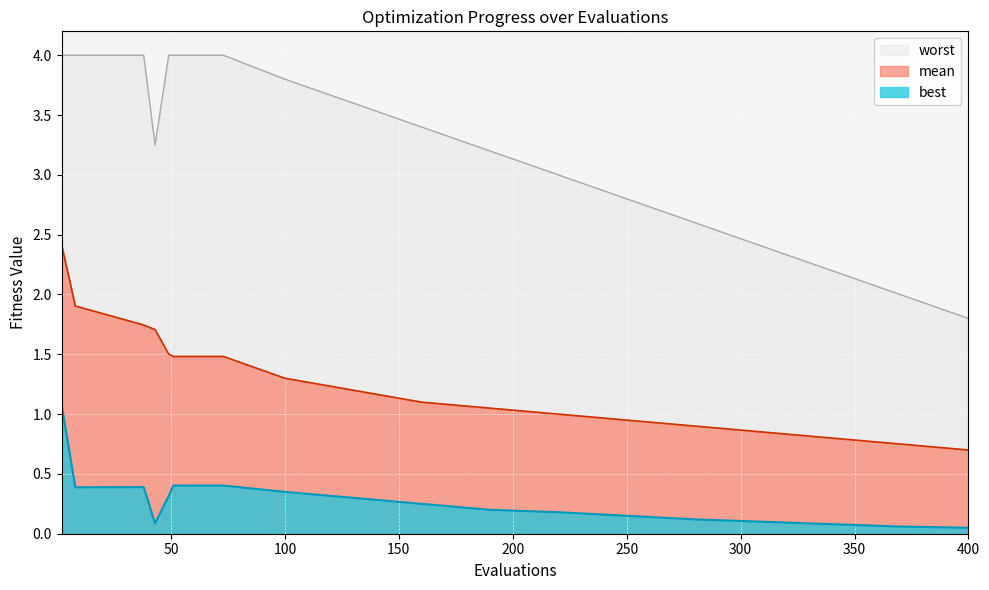

At which category is the sum across all series the highest?

evals